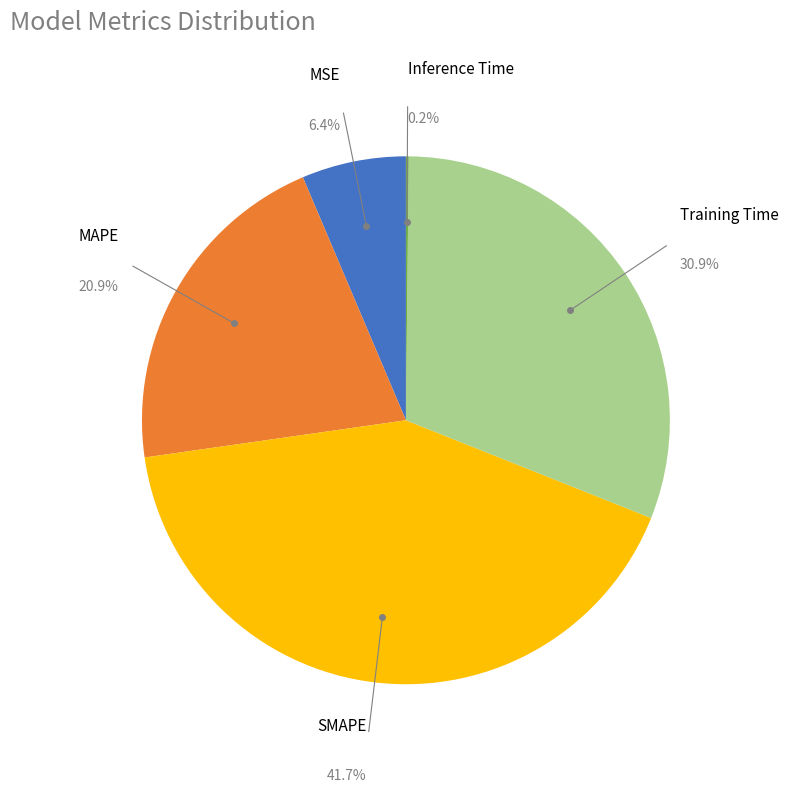

Does any single category account for the majority?

No